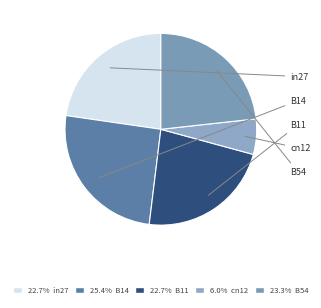

Which category has the biggest portion of the pie?

B14